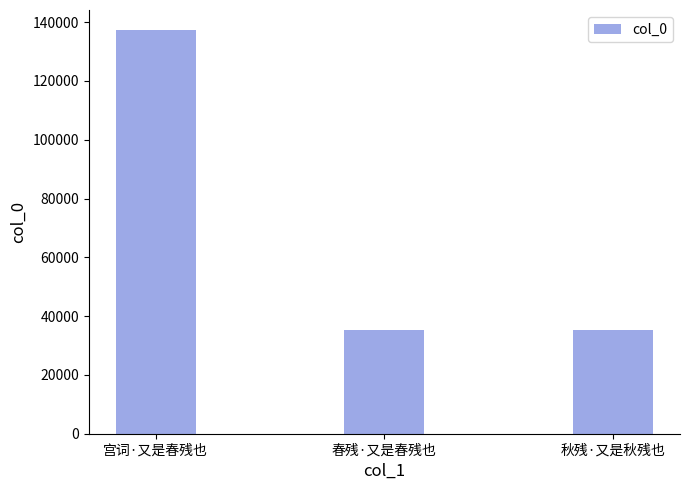

Approximately how many times larger is the value at 宫词·又是春残也 compared to 春残·又是春残也?

3.9